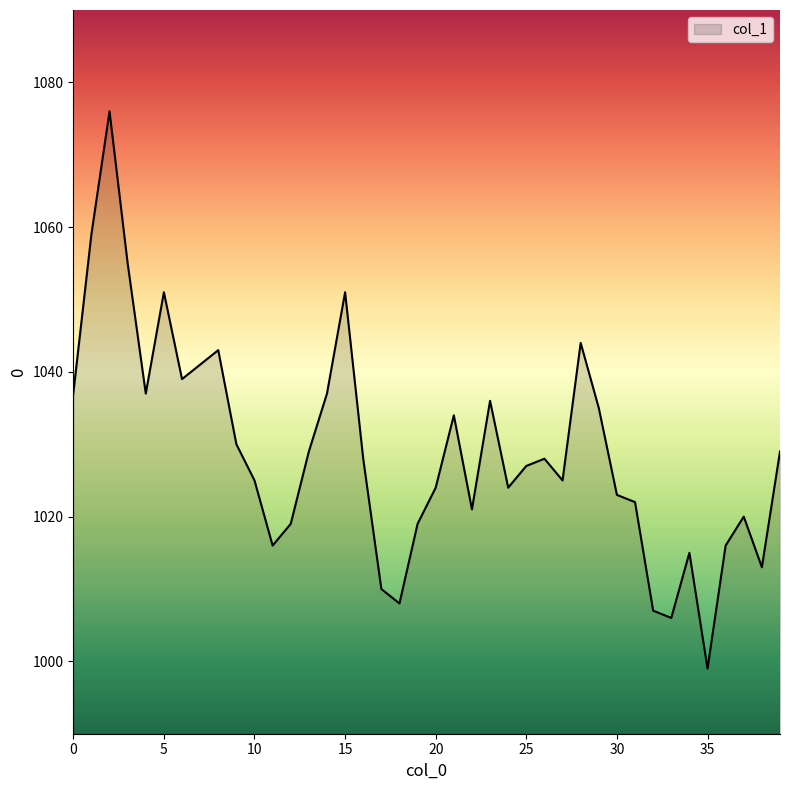

What is the difference between the second highest and minimum values?

60